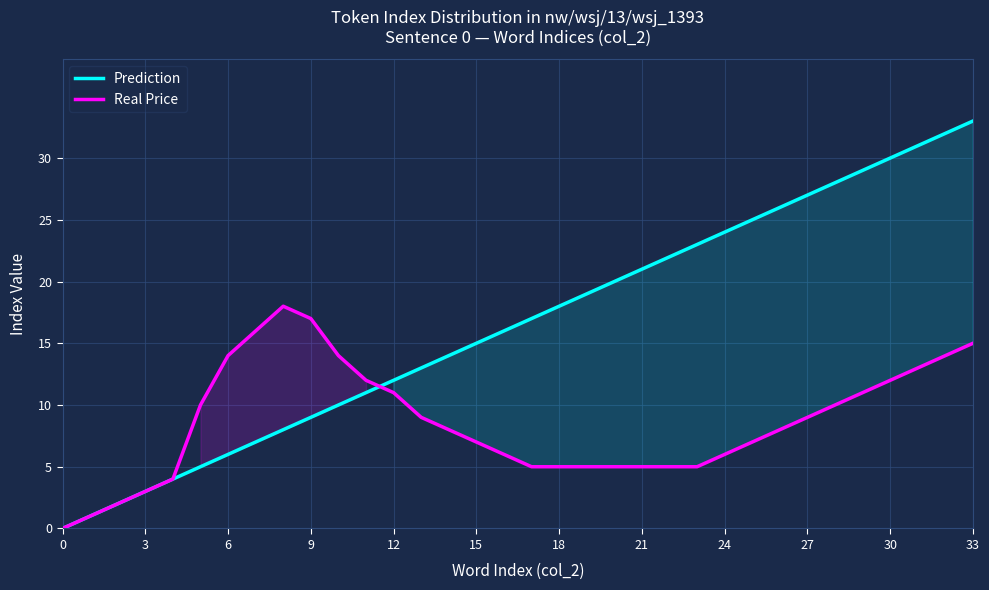

What is the sum of all Real Price values?

292